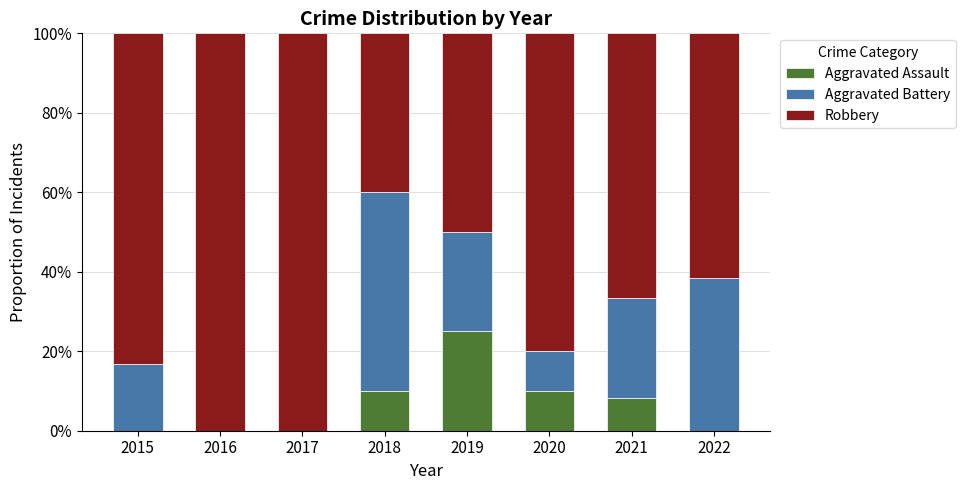

At which label does Aggravated Assault reach its peak?

2019